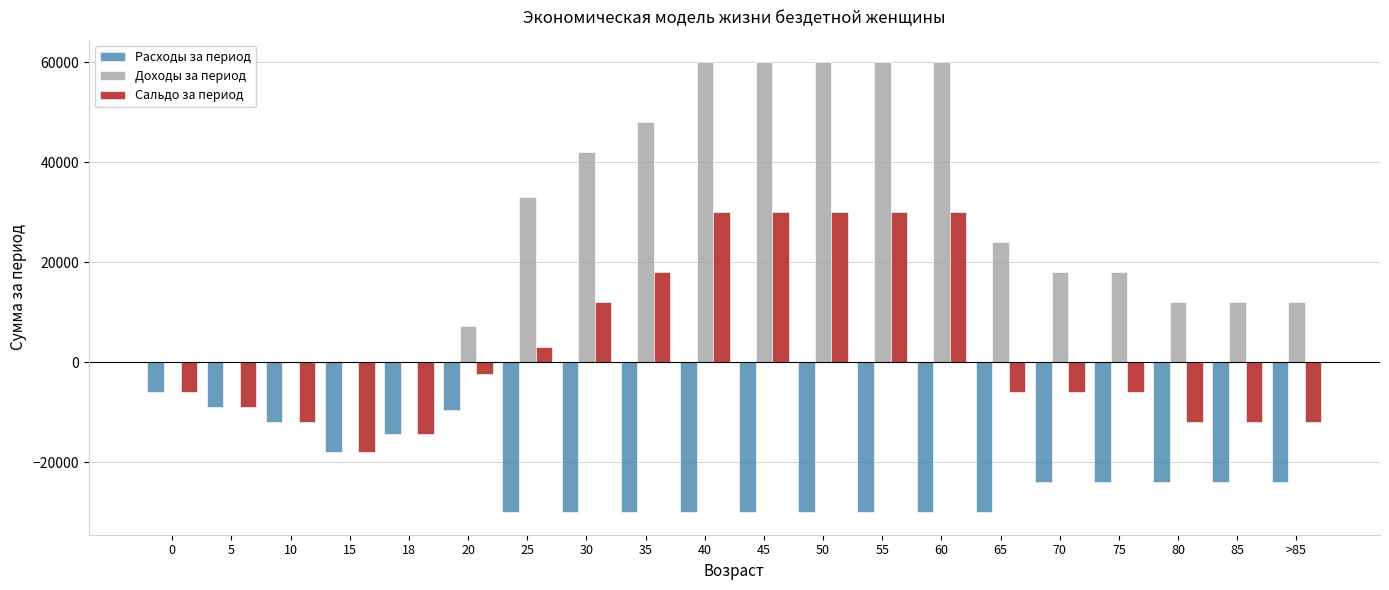

What is the total value across all series at 20?

-4800